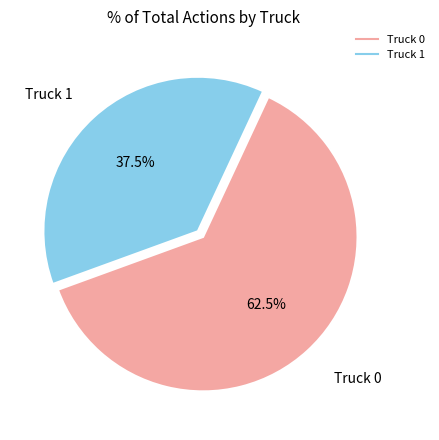

What is the majority slice?

Truck 0